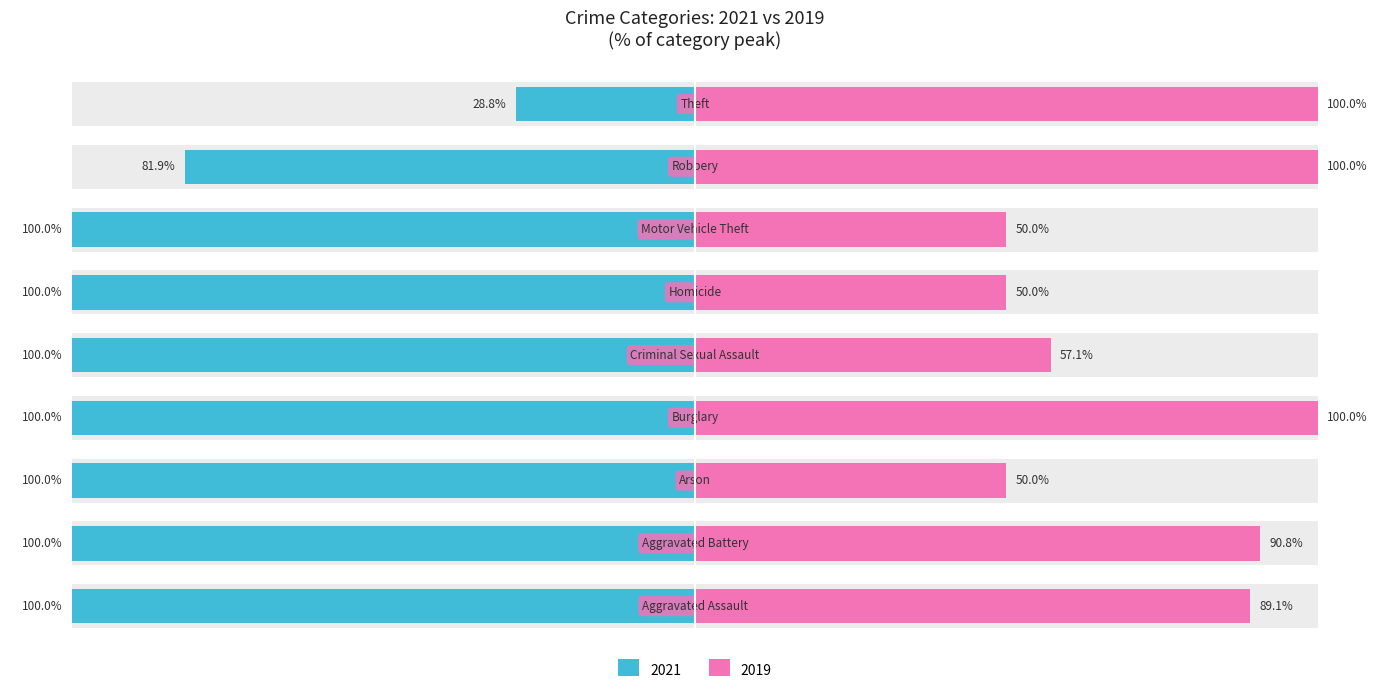

What is the value of the 9th bar from the left?

-28.8